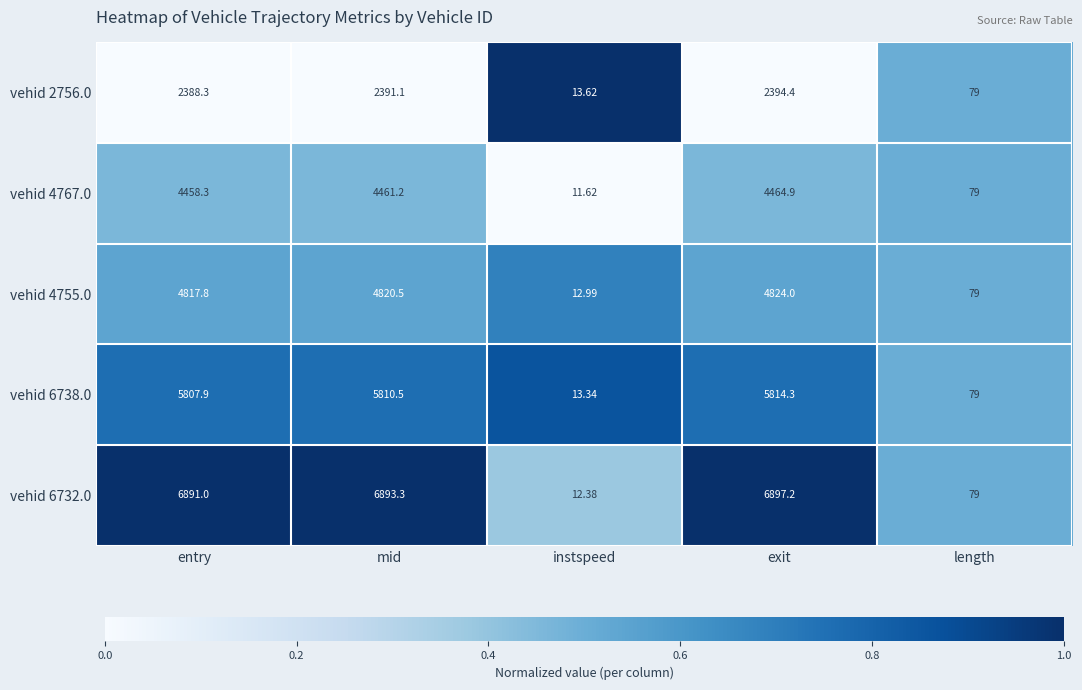

Count the number of categories in the chart.

5